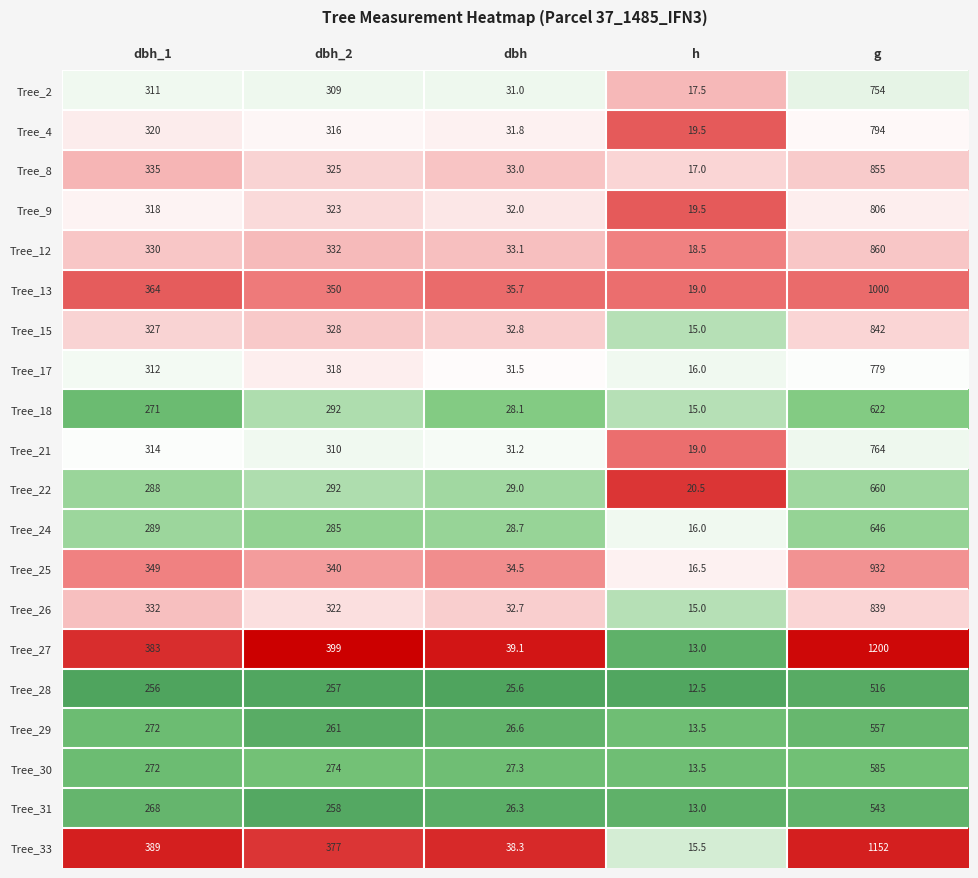

Is it true that Tree_27 equals 513.3 at g?

False